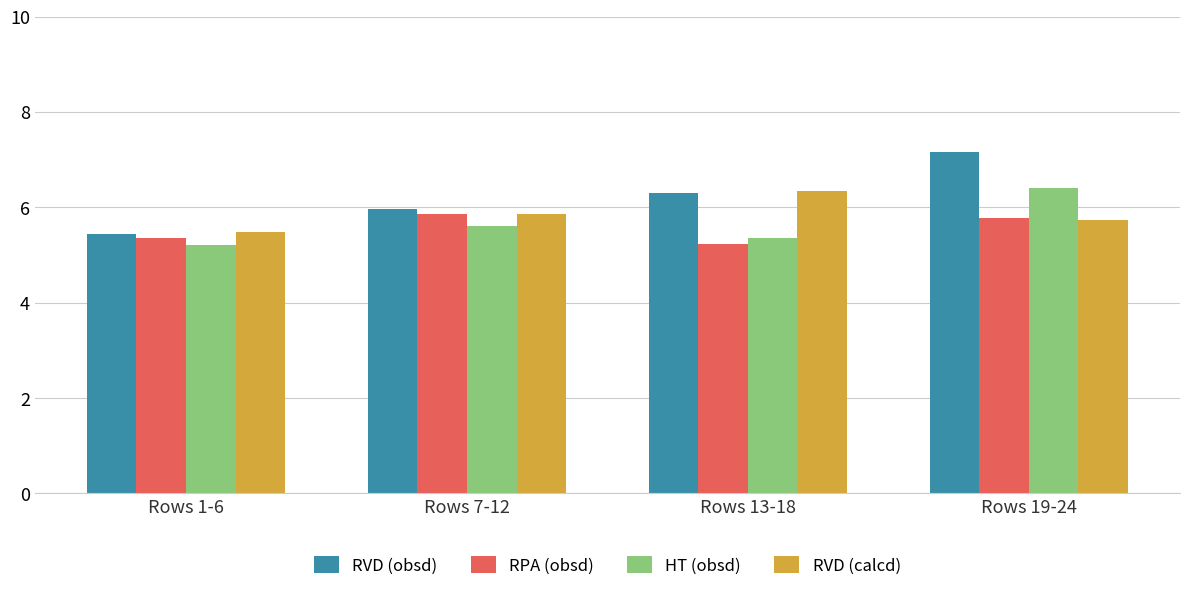

What is the sum of all RPA (obsd) values?

22.2